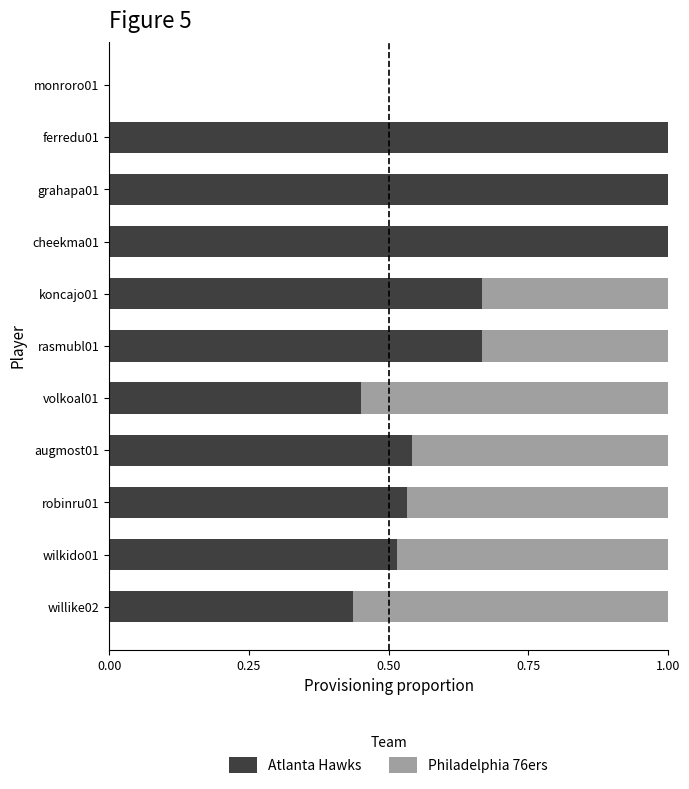

What is the total value across all series at grahapa01?

1.0